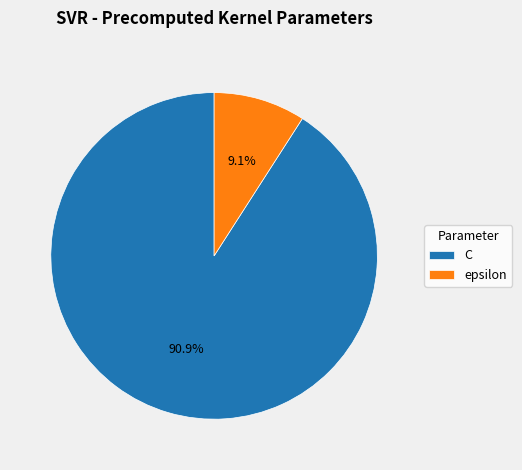

How much of the chart is everything except epsilon?

90.9%